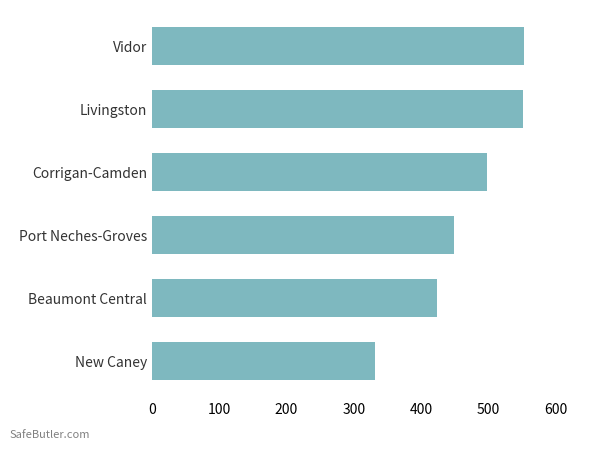

Does the chart contain any negative values?

No